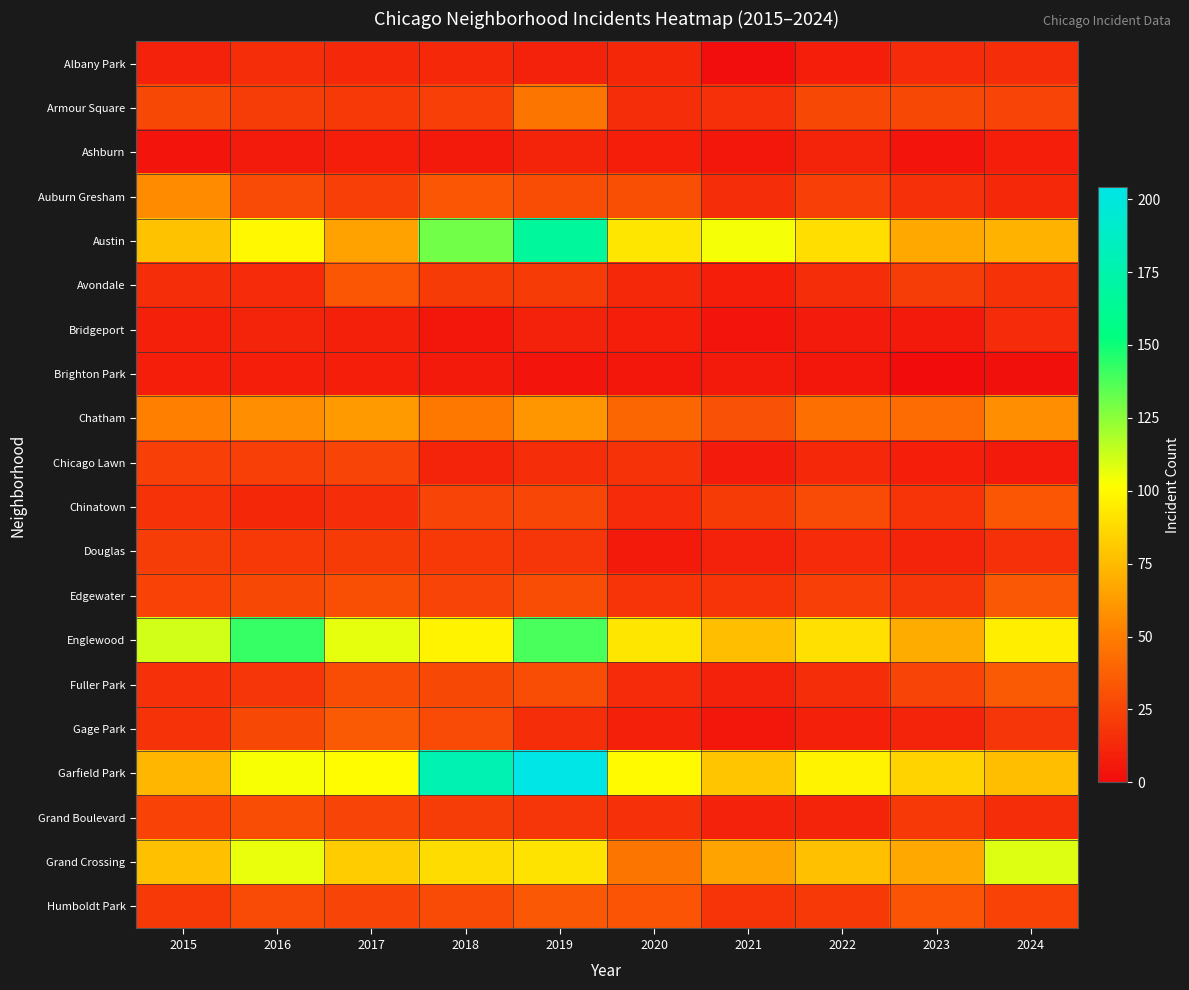

Between 2017 and 2018, which is larger?

2017